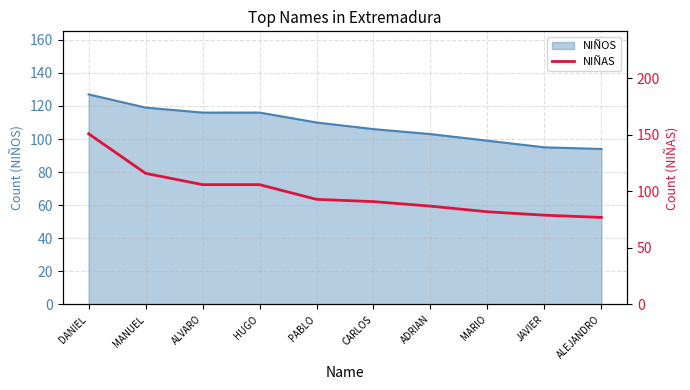

Which has a higher value, ADRIAN or ALEJANDRO?

ADRIAN